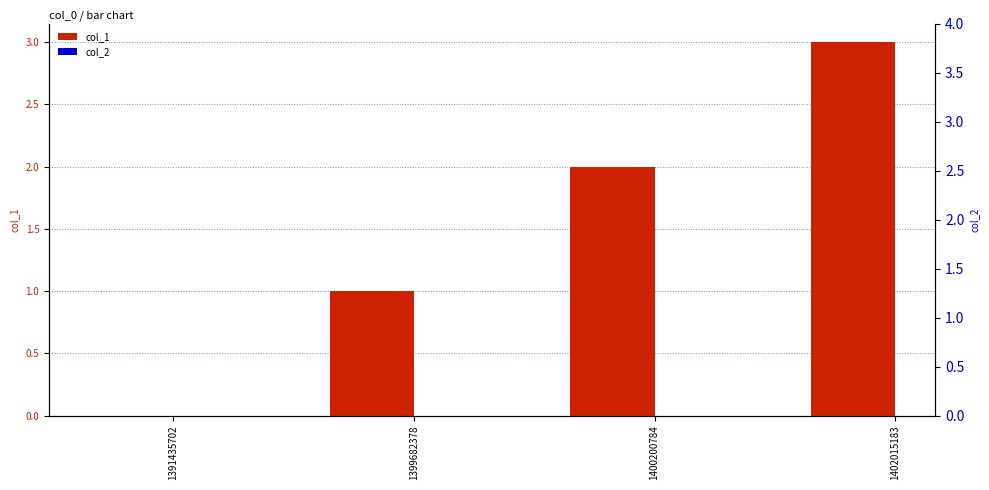

The value of col_2 at 1402015183 is 0. True or false?

True